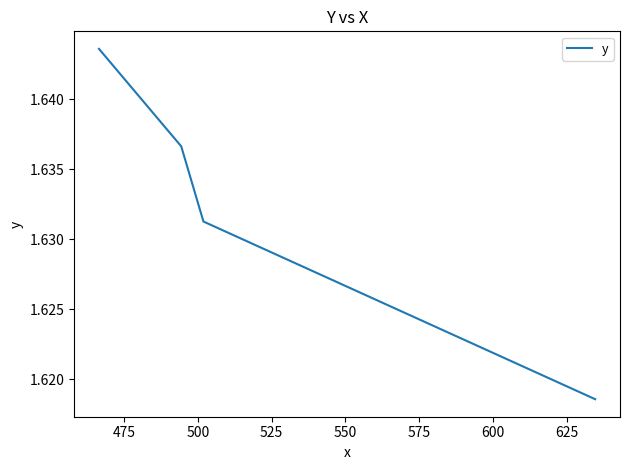

How many lines are shown in the chart?

1